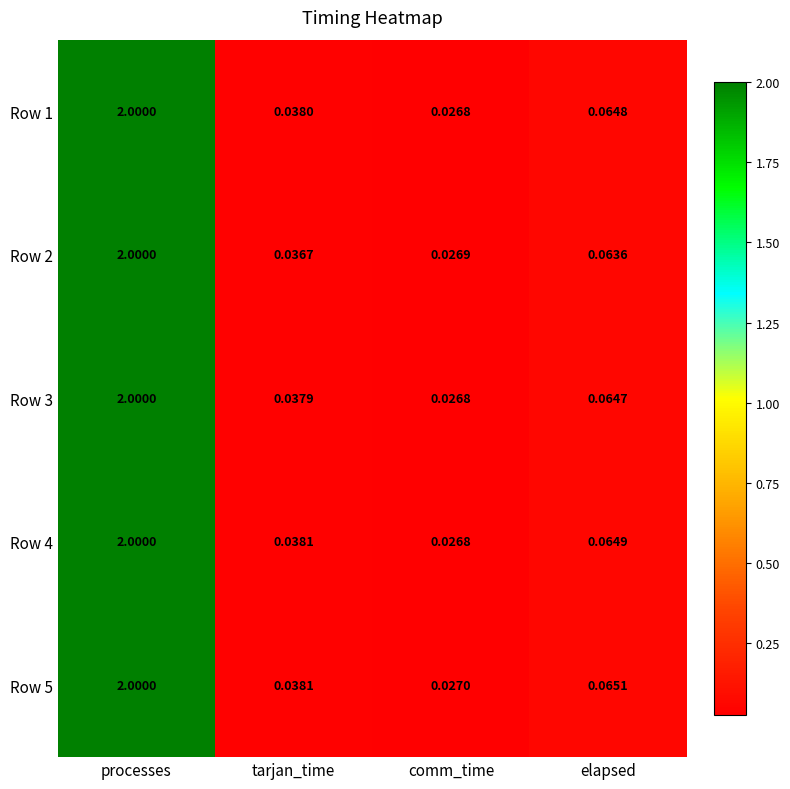

At which label is Row 5 closest to 1?

elapsed